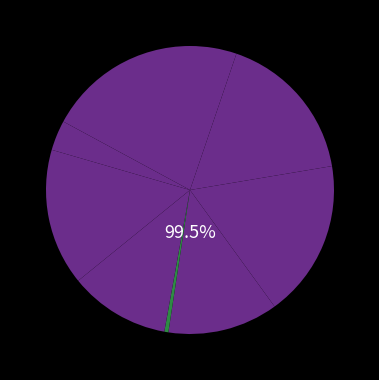

To the nearest percent, what is the combined percentage of 奉和窦使君同恭法师咏高僧二首 竺佛图澄 and 秋霁丰德寺与玄贞师咏月?

18%